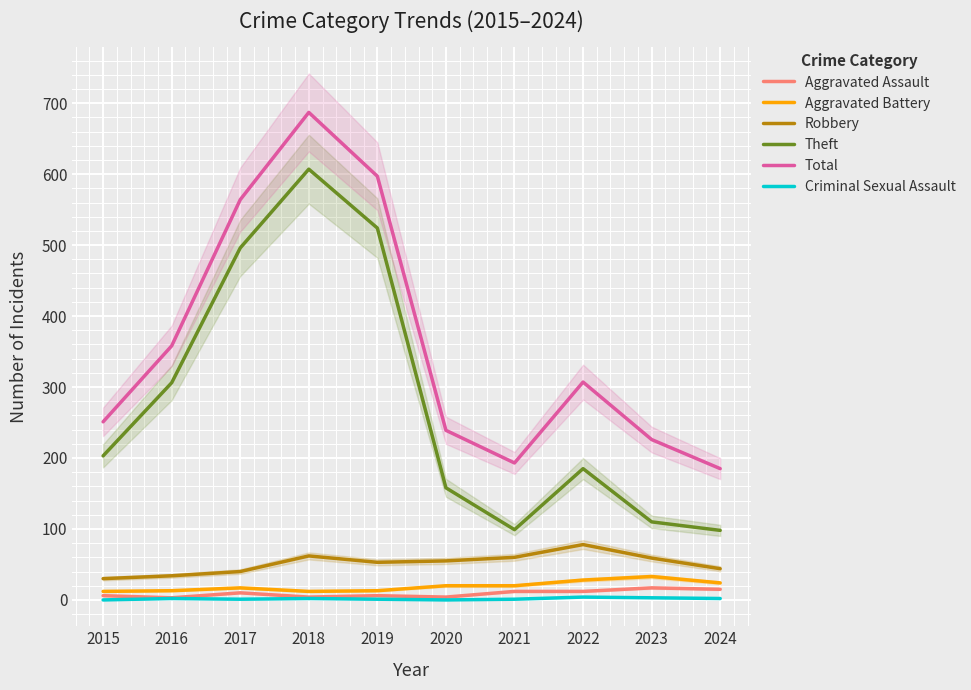

List the labels in order of Theft value, smallest first.

2024, 2021, 2023, 2020, 2022, 2015, 2016, 2017, 2019, 2018